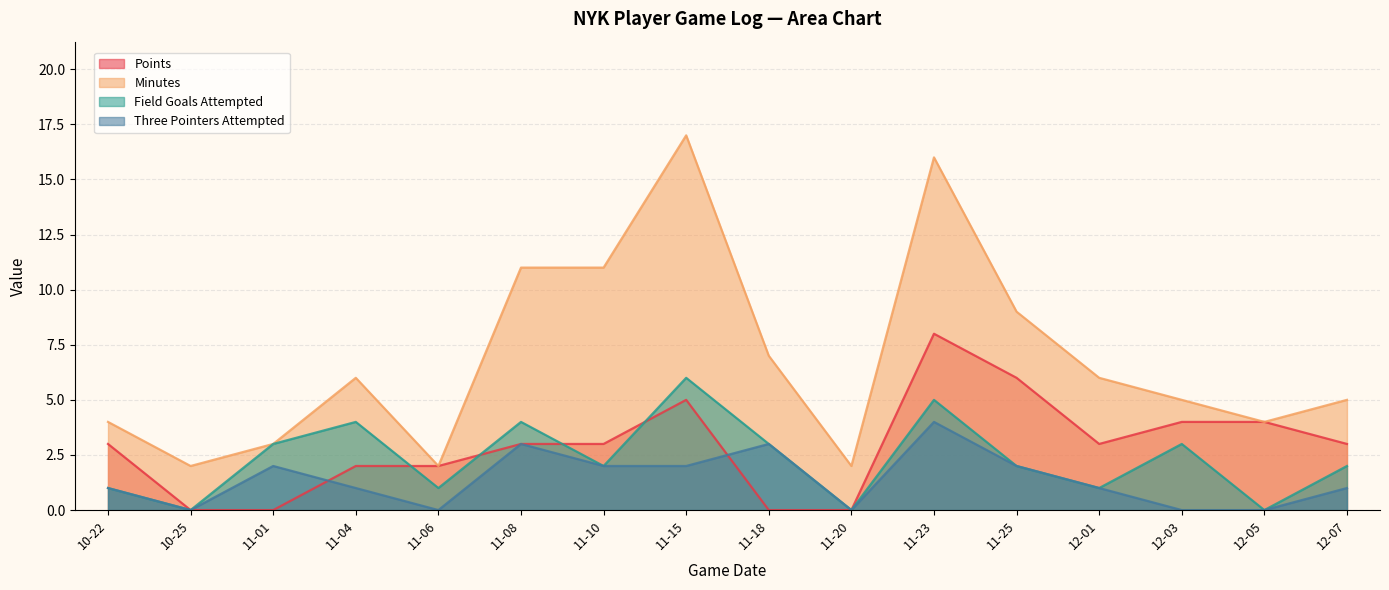

At which category is the sum across all series the highest?

11-23